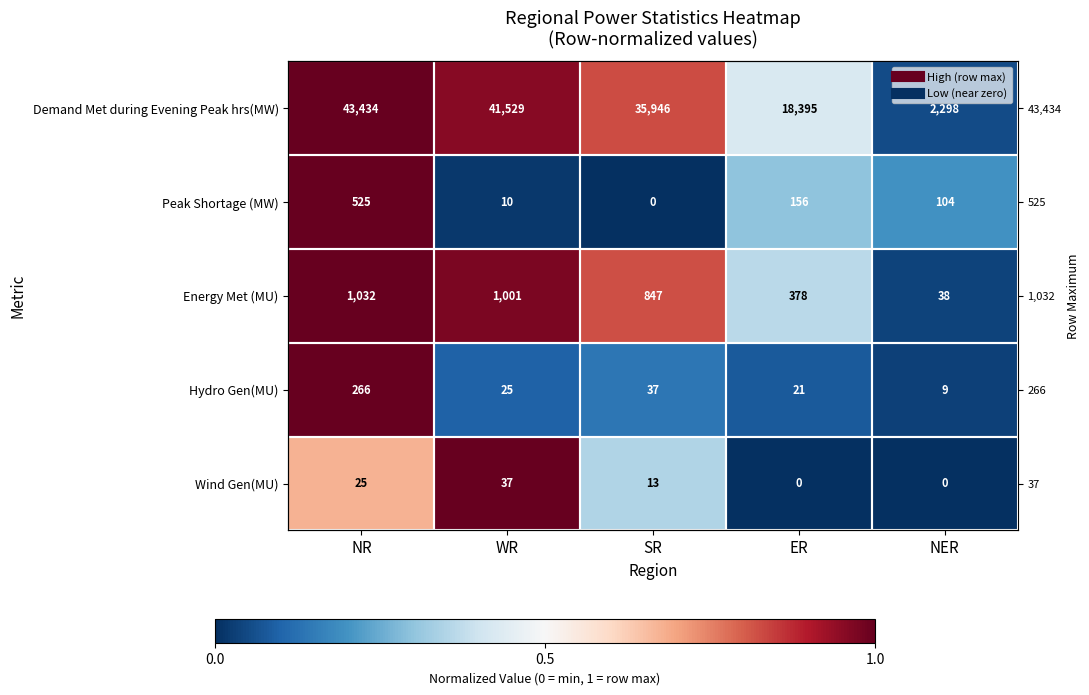

How many distinct data groups are displayed?

5